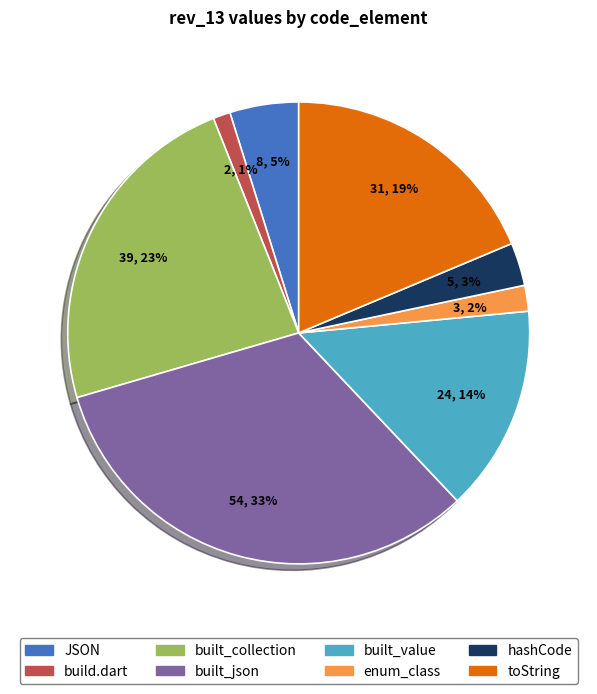

Does any single category account for the majority?

No